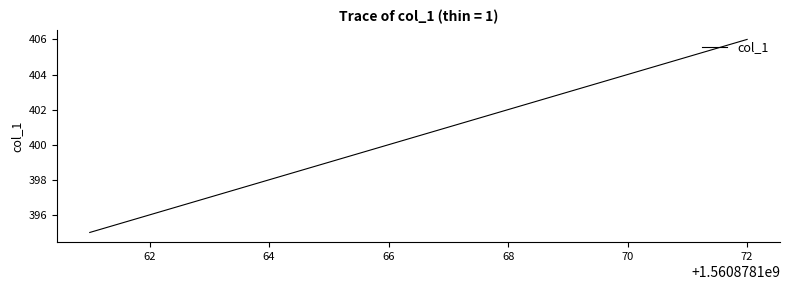

What is the difference between the maximum and minimum values?

11